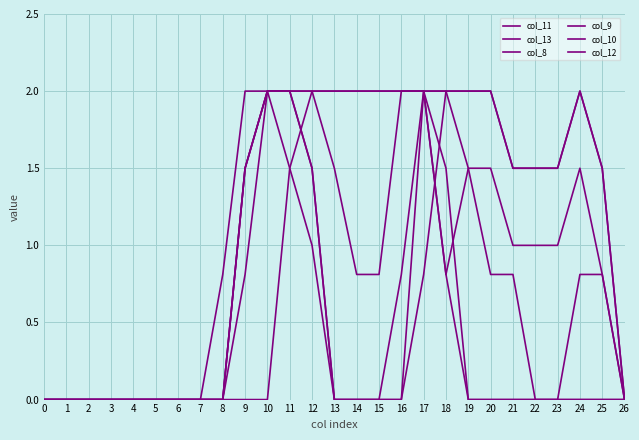

How many lines are shown in the chart?

6